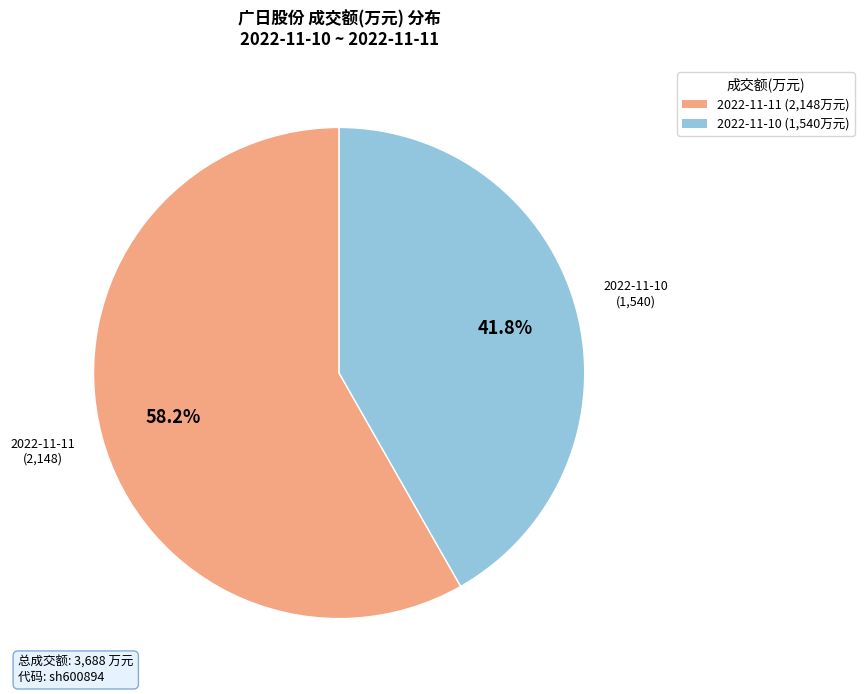

How many slices are in this pie chart?

2